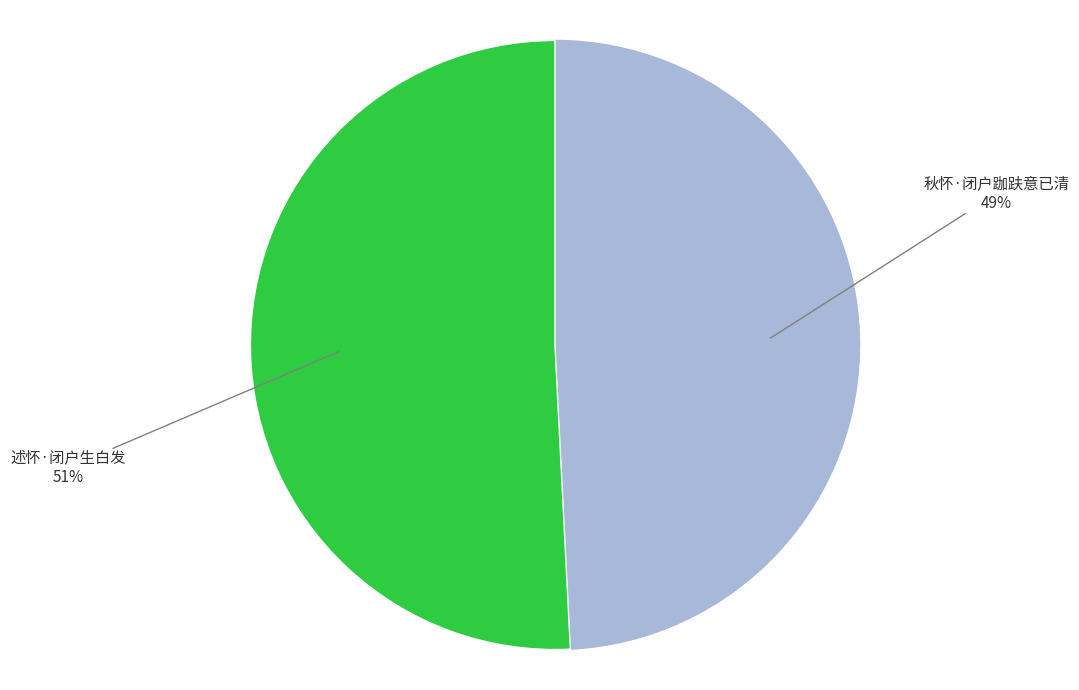

Is there any slice that represents more than half of the pie?

Yes